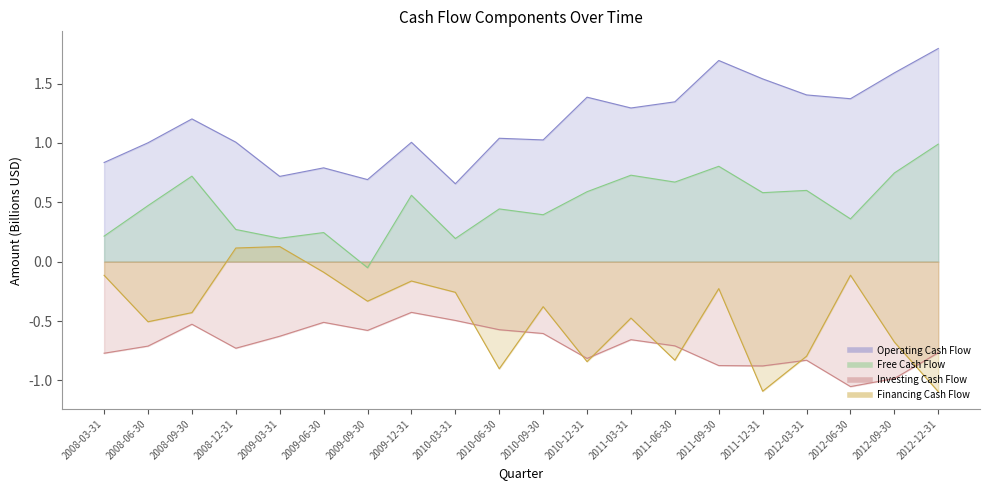

Rank the series by their maximum value, from highest to lowest.

Operating Cash Flow, Free Cash Flow, Financing Cash Flow, Investing Cash Flow